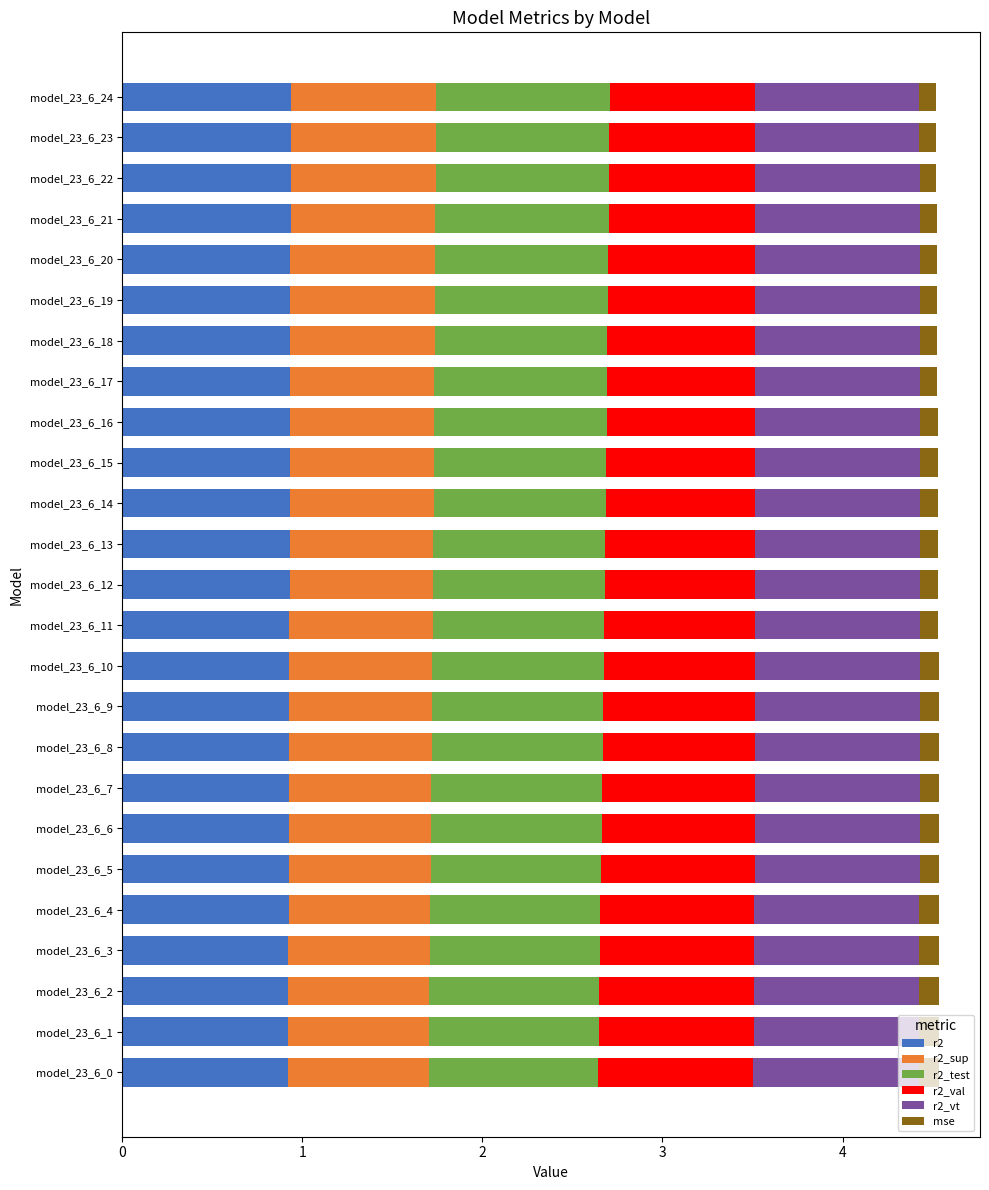

The value of r2 at model_23_6_12 is 0.9. True or false?

True